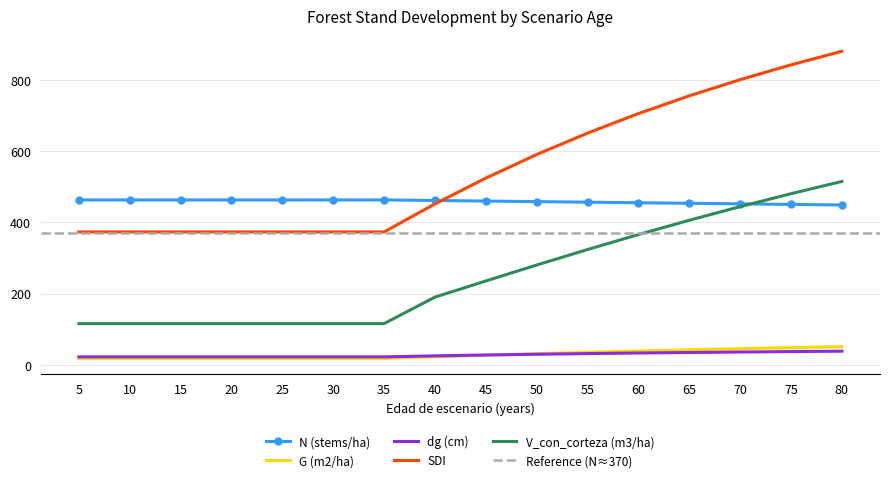

True or false: V_con_corteza (m3/ha) has more than 0 points higher than both neighbors.

False